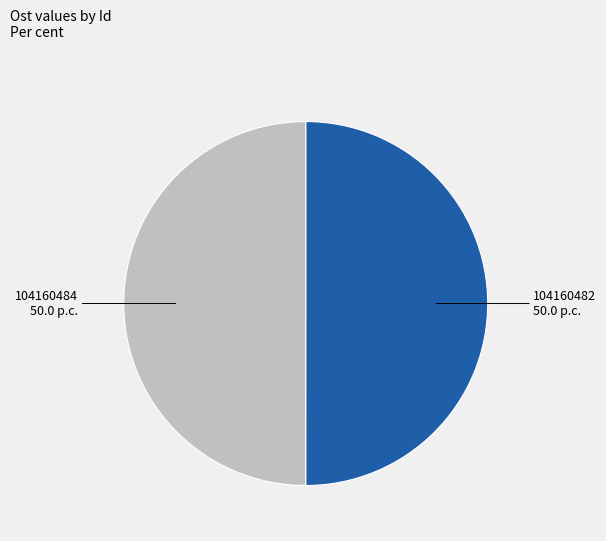

Is it true that 104160482 is 50% of the pie?

True